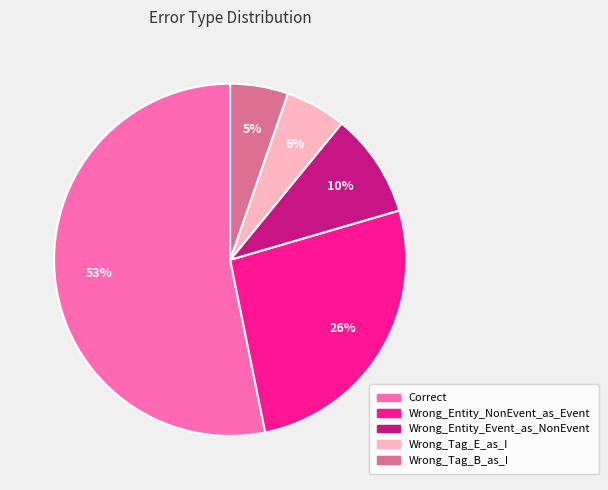

Do Wrong_Tag_B_as_I and Wrong_Tag_E_as_I together represent more than half of the pie?

No